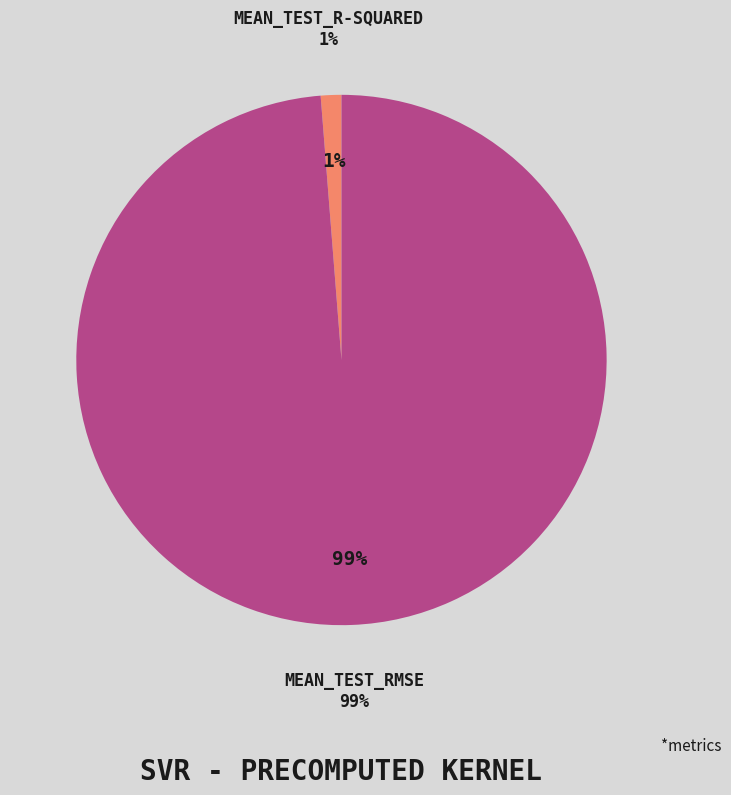

Which has a higher value, mean_test_RMSE or mean_test_R-squared?

mean_test_RMSE